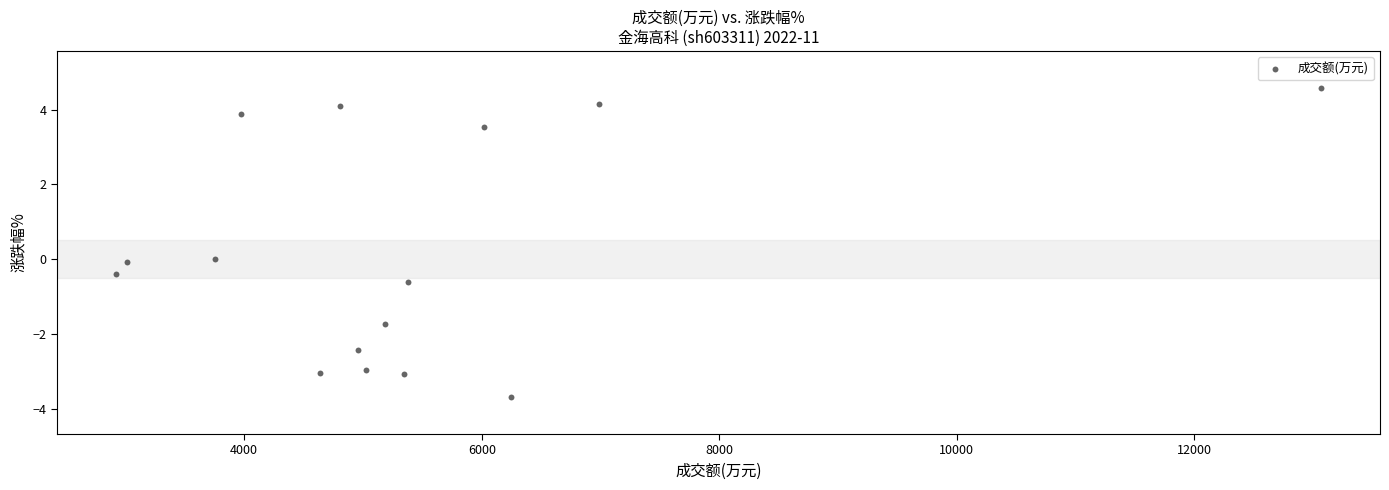

What is the range of X values (max minus min)?

10141.0